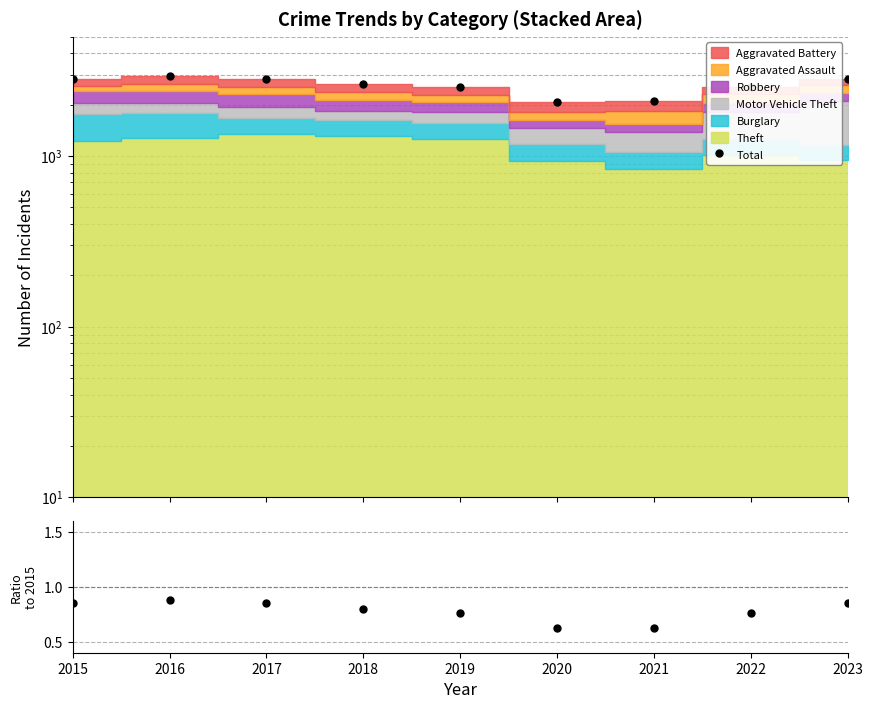

Reading left to right, list all the values displayed in this chart.

Total: 2831.0	2929.0	2834.0	2650.0	2540.0	2080.0	2094.0	2543.0	2844.0
Ratio: 0.8	0.9	0.9	0.8	0.8	0.6	0.6	0.8	0.9